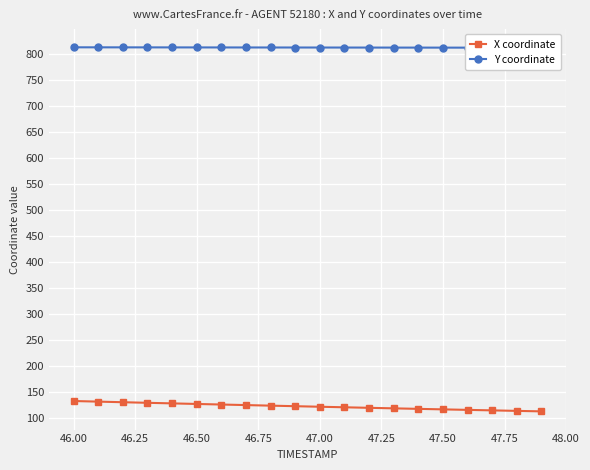

What is the sum of all Y coordinate values?

16239.4